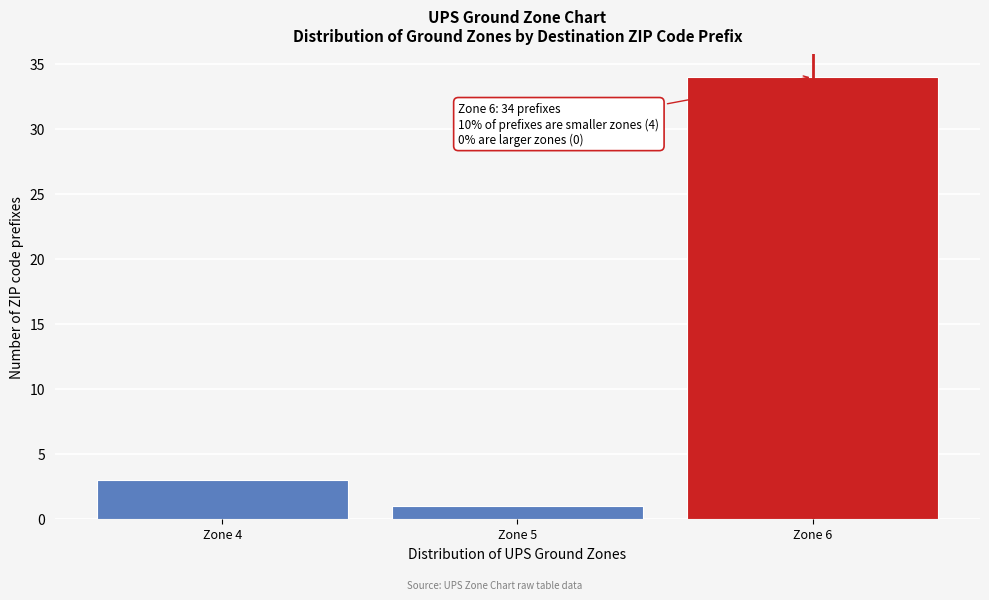

Reading left to right, transcribe all the data shown in this chart.

Zone 4=3	Zone 5=1	Zone 6=34